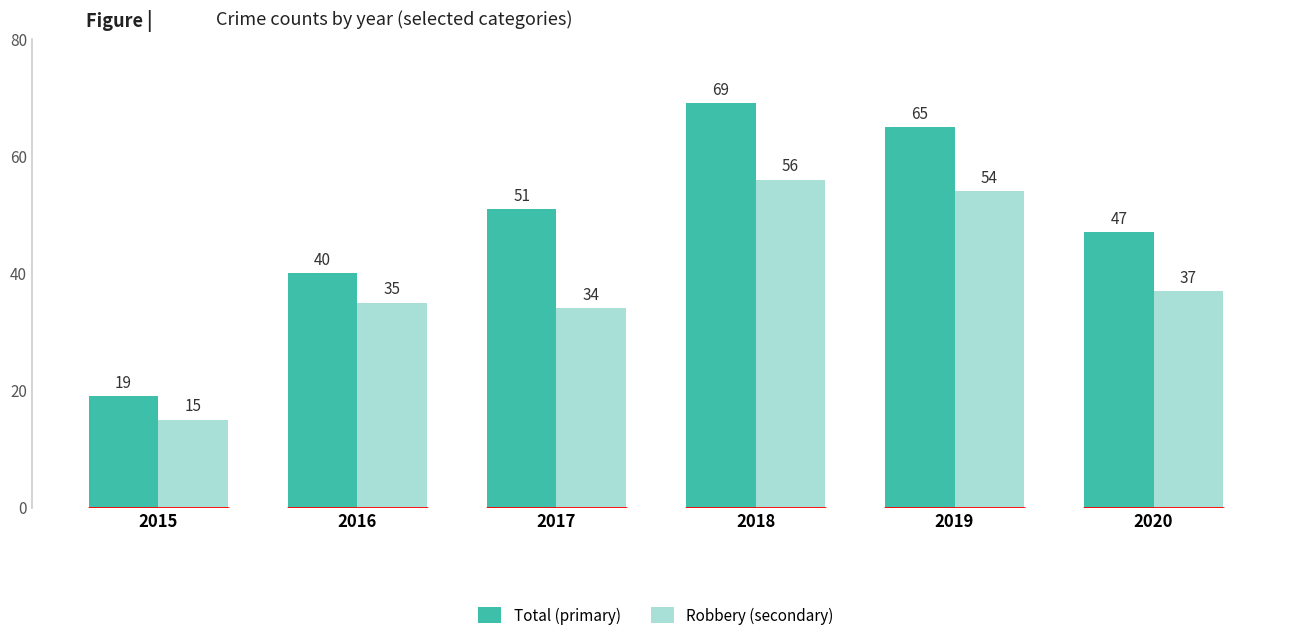

How many data points does each series have?

6